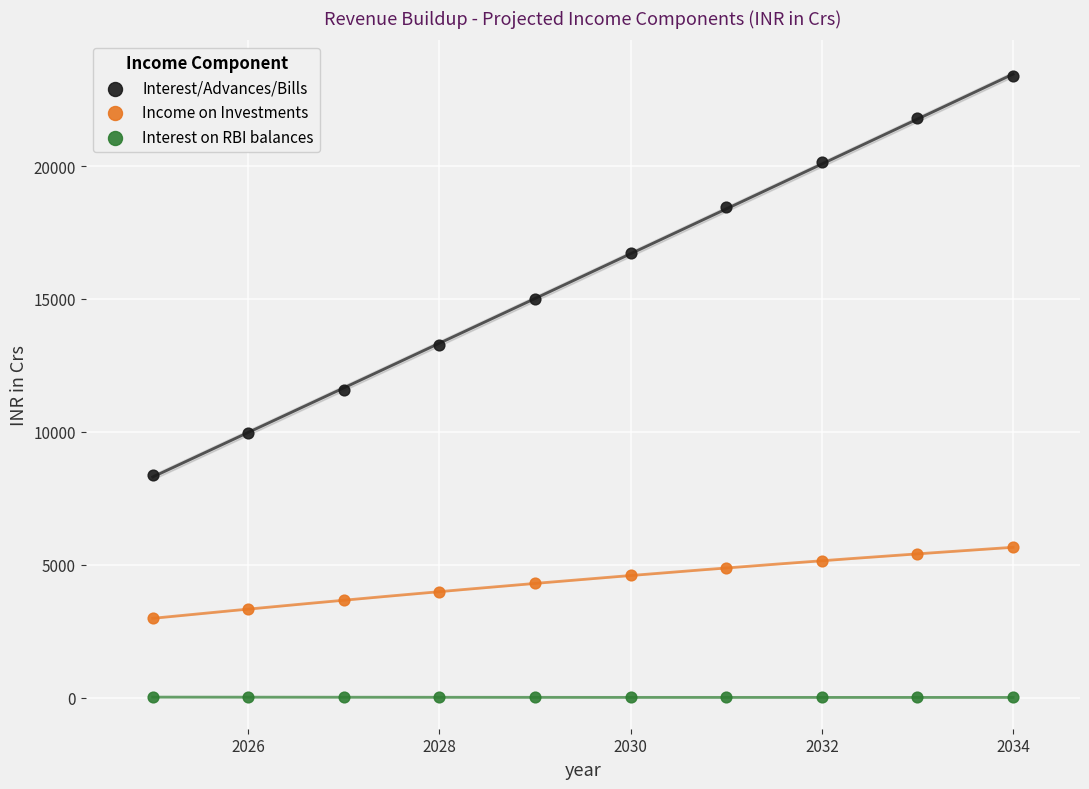

Which series has the largest Y range (max minus min)?

Interest/Advances/Bills